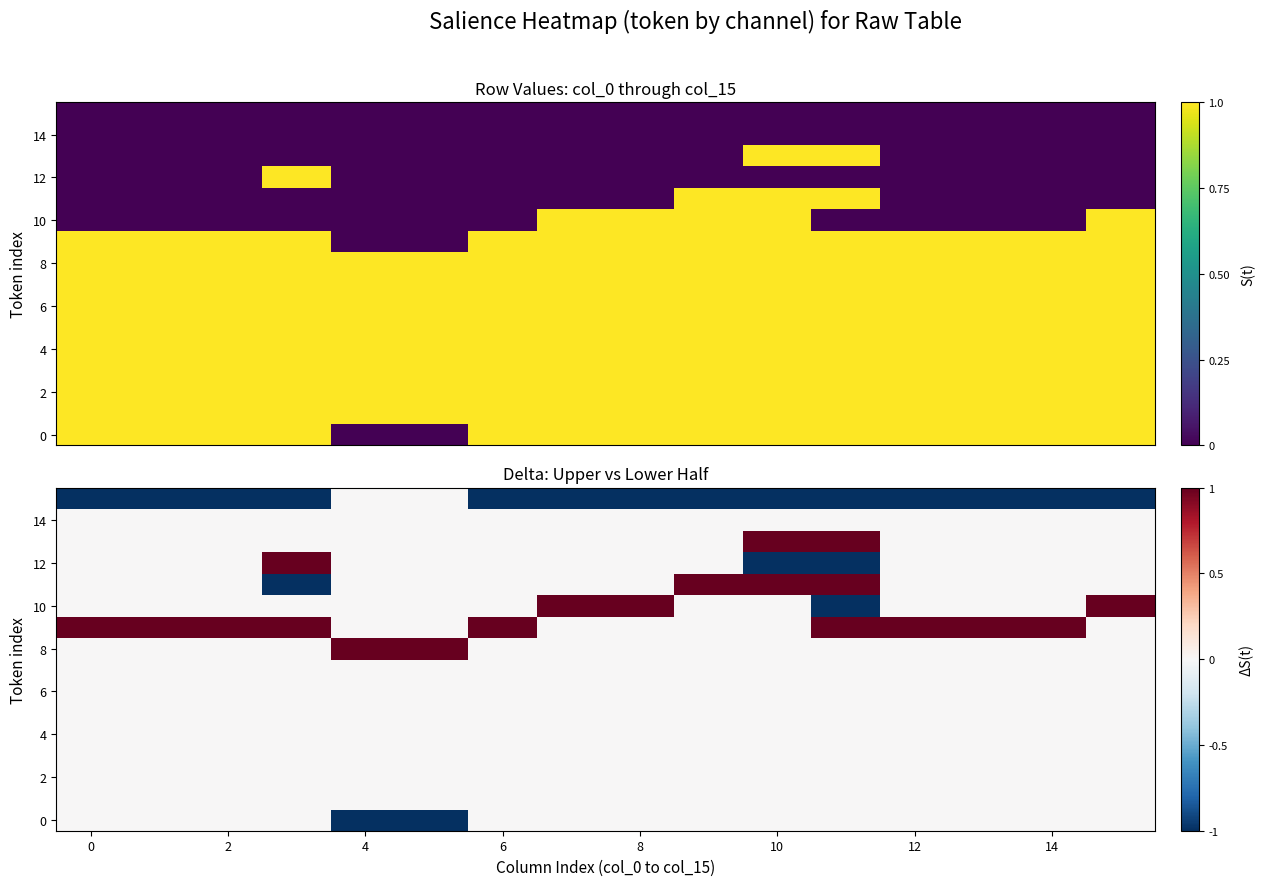

Count the 12 values in the range 0 to 1.

14